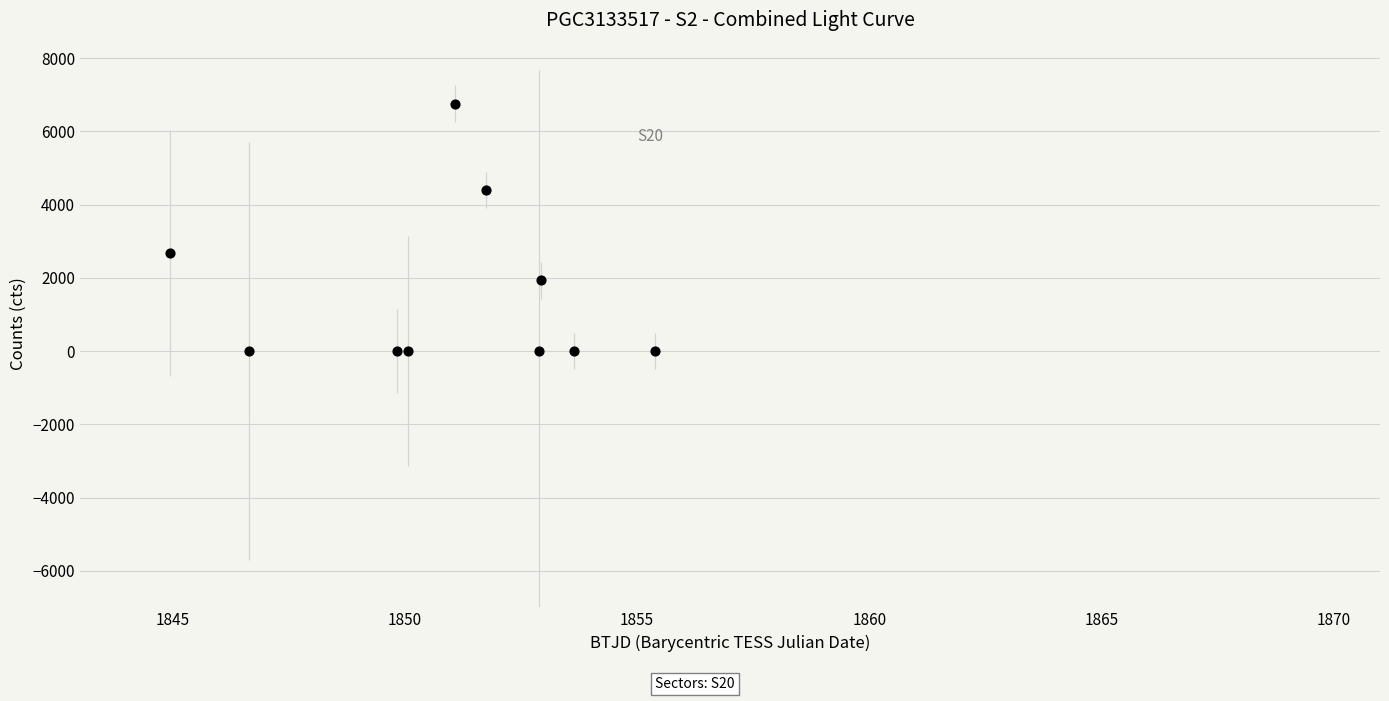

What Y value in the scatter plot is closest to 3380?

2684.9